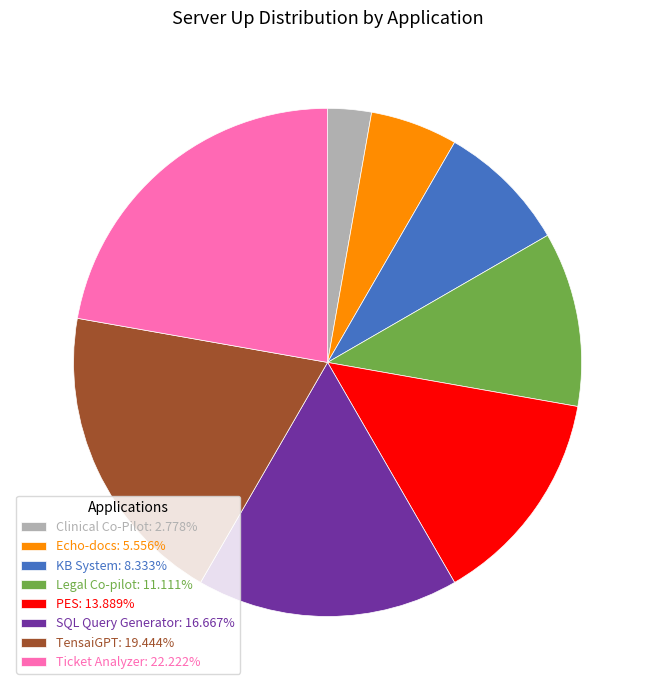

Which category has the smallest portion of the pie?

Clinical Co-Pilot